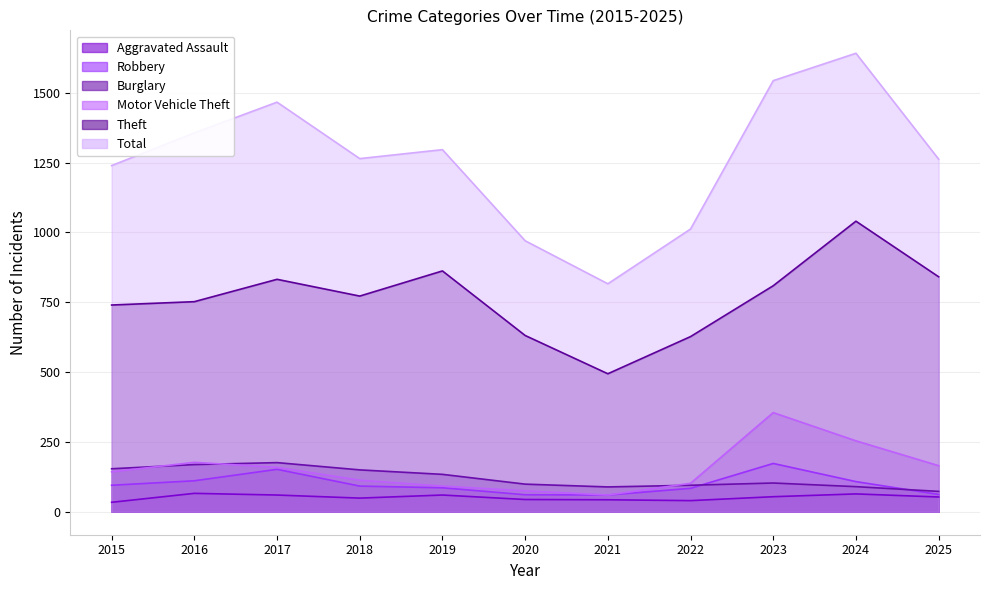

True or false: Theft has a value of 862 at 2019.

True